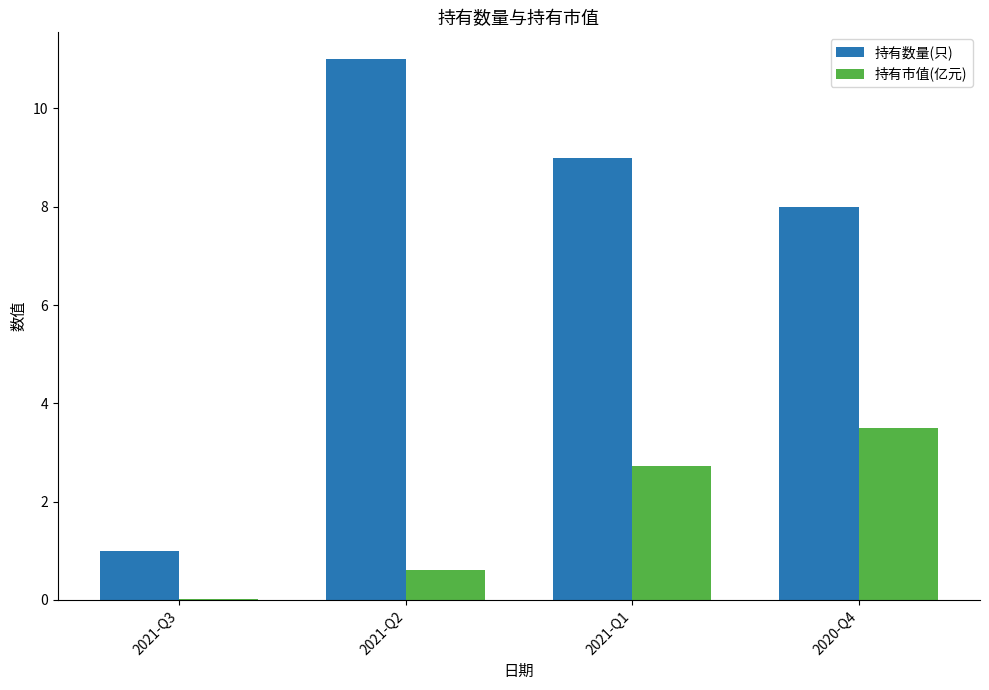

Where is 持有市值(亿元) nearest to the value 1?

2021-Q2